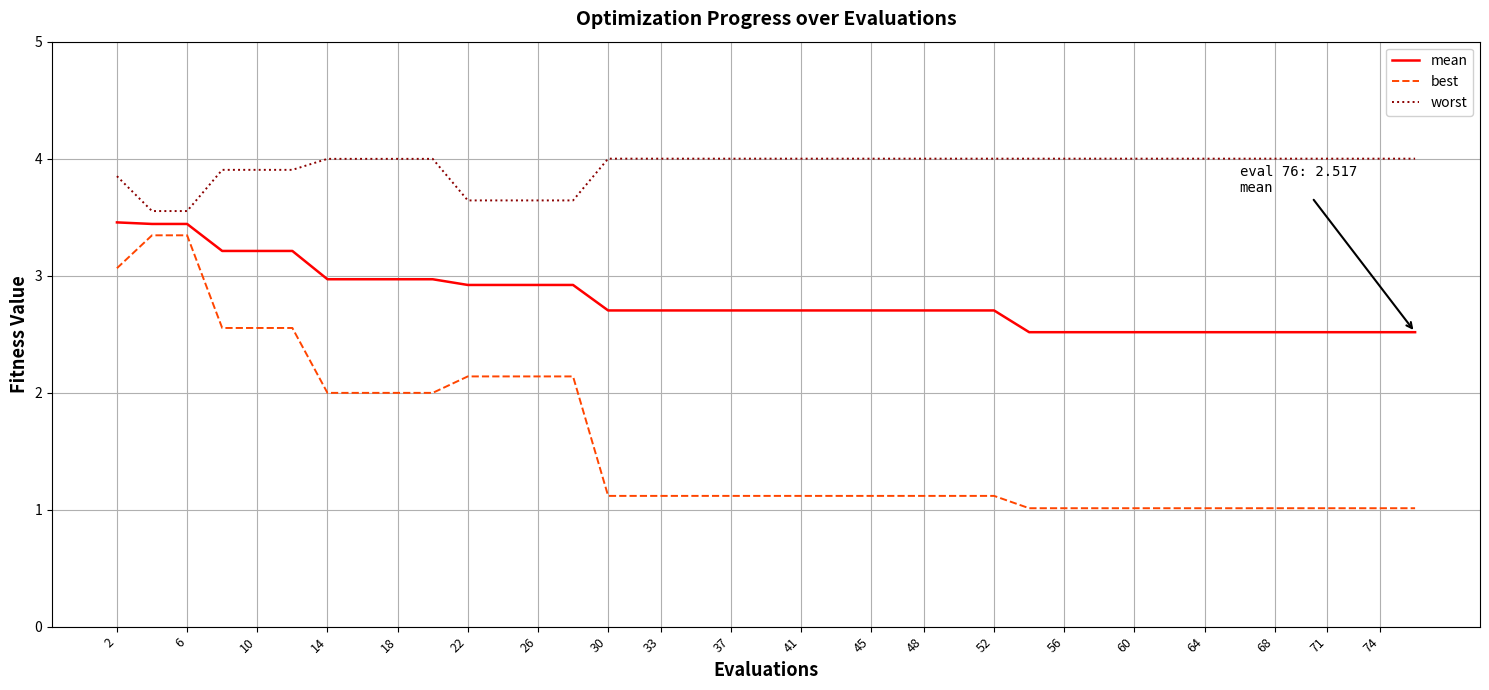

Rank the series by their average value, from highest to lowest.

worst, mean, best